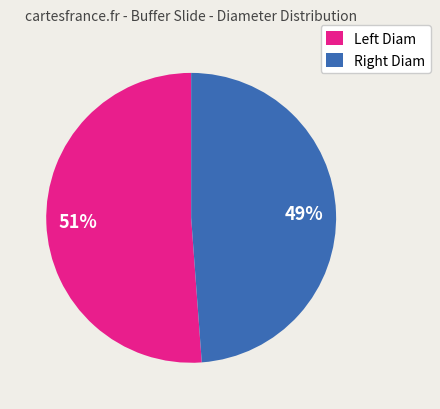

What is the largest slice in the pie chart?

Left Diam